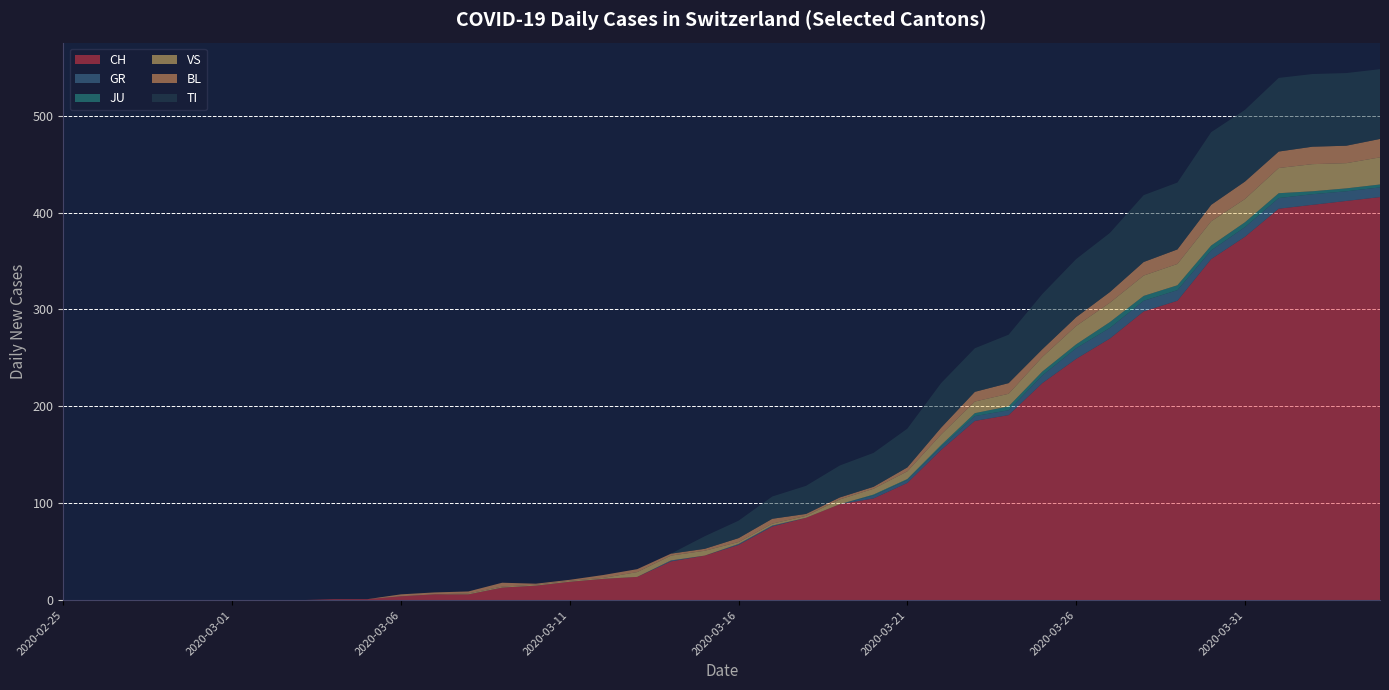

Reading left to right, transcribe all the data shown in this chart.

CH: 2020-02-25=0	2020-02-26=0	2020-02-27=0	2020-02-28=0	2020-02-29=0	2020-03-01=0	2020-03-02=0	2020-03-03=0	2020-03-04=1	2020-03-05=1	2020-03-06=4	2020-03-07=6	2020-03-08=6	2020-03-09=13	2020-03-10=15	2020-03-11=19	2020-03-12=22	2020-03-13=24	2020-03-14=40	2020-03-15=46	2020-03-16=57	2020-03-17=76	2020-03-18=85	2020-03-19=99	2020-03-20=105	2020-03-21=121	2020-03-22=155	2020-03-23=185	2020-03-24=191	2020-03-25=224	2020-03-26=249	2020-03-27=270	2020-03-28=298	2020-03-29=309	2020-03-30=352	2020-03-31=375	2020-04-01=404	2020-04-02=408	2020-04-03=412	2020-04-04=416
GR: 2020-02-25=0	2020-02-26=0	2020-02-27=0	2020-02-28=0	2020-02-29=0	2020-03-01=0	2020-03-02=0	2020-03-03=0	2020-03-04=0	2020-03-05=0	2020-03-06=0	2020-03-07=0	2020-03-08=0	2020-03-09=0	2020-03-10=0	2020-03-11=0	2020-03-12=0	2020-03-13=0	2020-03-14=1	2020-03-15=0	2020-03-16=1	2020-03-17=1	2020-03-18=0	2020-03-19=0	2020-03-20=3	2020-03-21=3	2020-03-22=3	2020-03-23=5	2020-03-24=5	2020-03-25=8	2020-03-26=11	2020-03-27=11	2020-03-28=11	2020-03-29=11	2020-03-30=9	2020-03-31=10	2020-04-01=11	2020-04-02=11	2020-04-03=10	2020-04-04=10
JU: 2020-02-25=0	2020-02-26=0	2020-02-27=0	2020-02-28=0	2020-02-29=0	2020-03-01=0	2020-03-02=0	2020-03-03=0	2020-03-04=0	2020-03-05=0	2020-03-06=0	2020-03-07=0	2020-03-08=0	2020-03-09=0	2020-03-10=0	2020-03-11=0	2020-03-12=0	2020-03-13=0	2020-03-14=0	2020-03-15=0	2020-03-16=0	2020-03-17=0	2020-03-18=0	2020-03-19=0	2020-03-20=1	2020-03-21=1	2020-03-22=2	2020-03-23=3	2020-03-24=4	2020-03-25=4	2020-03-26=4	2020-03-27=6	2020-03-28=5	2020-03-29=5	2020-03-30=5	2020-03-31=5	2020-04-01=5	2020-04-02=3	2020-04-03=3	2020-04-04=3
VS: 2020-02-25=0	2020-02-26=0	2020-02-27=0	2020-02-28=0	2020-02-29=0	2020-03-01=0	2020-03-02=0	2020-03-03=0	2020-03-04=0	2020-03-05=0	2020-03-06=0	2020-03-07=0	2020-03-08=1	2020-03-09=1	2020-03-10=1	2020-03-11=1	2020-03-12=1	2020-03-13=5	2020-03-14=5	2020-03-15=5	2020-03-16=2	2020-03-17=2	2020-03-18=2	2020-03-19=5	2020-03-20=6	2020-03-21=8	2020-03-22=11	2020-03-23=12	2020-03-24=13	2020-03-25=15	2020-03-26=19	2020-03-27=20	2020-03-28=21	2020-03-29=22	2020-03-30=25	2020-03-31=24	2020-04-01=26	2020-04-02=28	2020-04-03=26	2020-04-04=28
BL: 2020-02-25=0	2020-02-26=0	2020-02-27=0	2020-02-28=0	2020-02-29=0	2020-03-01=0	2020-03-02=0	2020-03-03=0	2020-03-04=0	2020-03-05=0	2020-03-06=2	2020-03-07=2	2020-03-08=2	2020-03-09=4	2020-03-10=1	2020-03-11=1	2020-03-12=3	2020-03-13=3	2020-03-14=2	2020-03-15=2	2020-03-16=4	2020-03-17=5	2020-03-18=2	2020-03-19=2	2020-03-20=2	2020-03-21=4	2020-03-22=7	2020-03-23=10	2020-03-24=11	2020-03-25=8	2020-03-26=9	2020-03-27=11	2020-03-28=14	2020-03-29=15	2020-03-30=17	2020-03-31=18	2020-04-01=17	2020-04-02=18	2020-04-03=18	2020-04-04=19
TI: 2020-02-25=0	2020-02-26=0	2020-02-27=0	2020-02-28=0	2020-02-29=0	2020-03-01=0	2020-03-02=0	2020-03-03=0	2020-03-04=0	2020-03-05=0	2020-03-06=0	2020-03-07=0	2020-03-08=0	2020-03-09=0	2020-03-10=0	2020-03-11=0	2020-03-12=0	2020-03-13=0	2020-03-14=0	2020-03-15=13	2020-03-16=18	2020-03-17=23	2020-03-18=29	2020-03-19=33	2020-03-20=35	2020-03-21=40	2020-03-22=46	2020-03-23=45	2020-03-24=50	2020-03-25=57	2020-03-26=60	2020-03-27=61	2020-03-28=69	2020-03-29=69	2020-03-30=75	2020-03-31=74	2020-04-01=76	2020-04-02=75	2020-04-03=75	2020-04-04=72